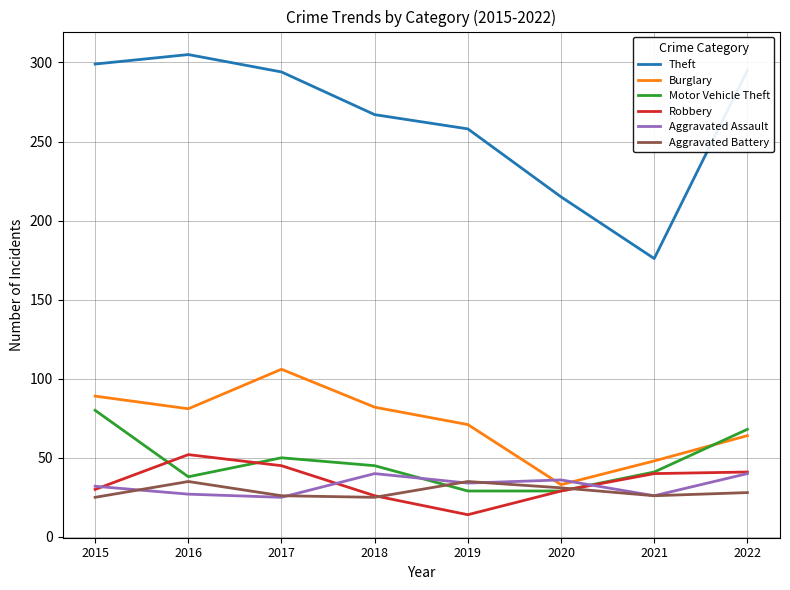

Between 2016 and 2020, which series saw the biggest shift?

Theft